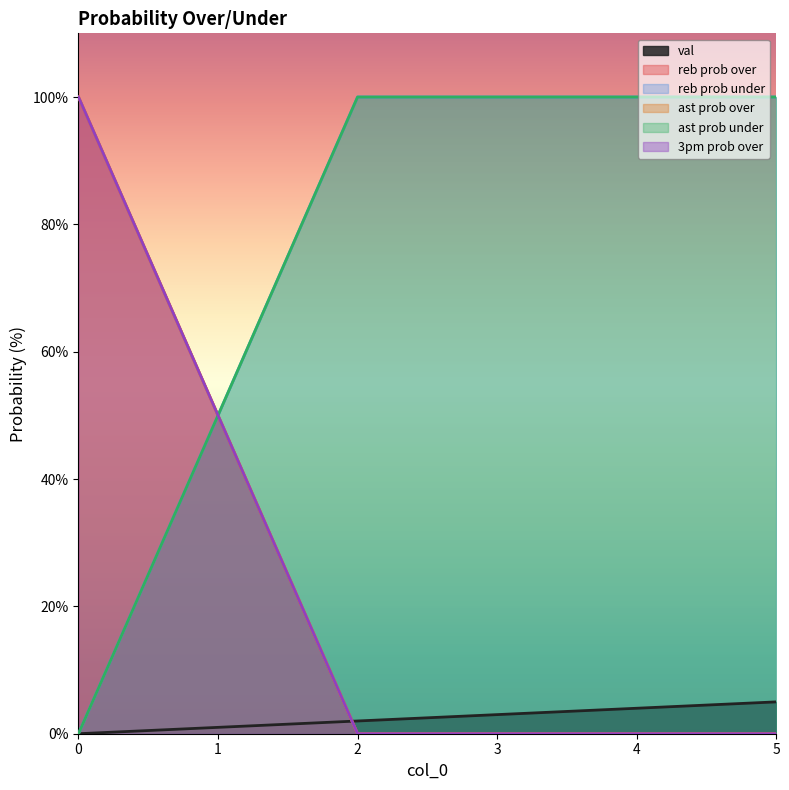

Reading left to right, what are all the values shown in this chart?

val: 0=0	1=1	2=2	3=3	4=4	5=5
reb prob over: 0=100	1=50	2=0	3=0	4=0	5=0
reb prob under: 0=0	1=50	2=100	3=100	4=100	5=100
ast prob over: 0=100	1=50	2=0	3=0	4=0	5=0
ast prob under: 0=0	1=50	2=100	3=100	4=100	5=100
3pm prob over: 0=100	1=50	2=0	3=0	4=0	5=0